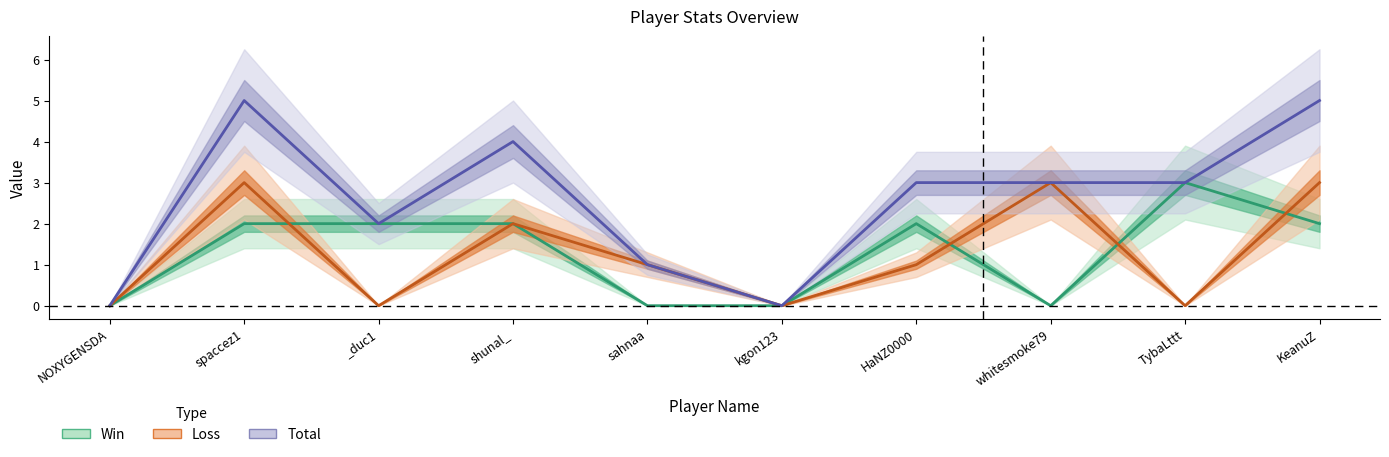

What are all the series names shown in the legend?

Win, Loss, Total